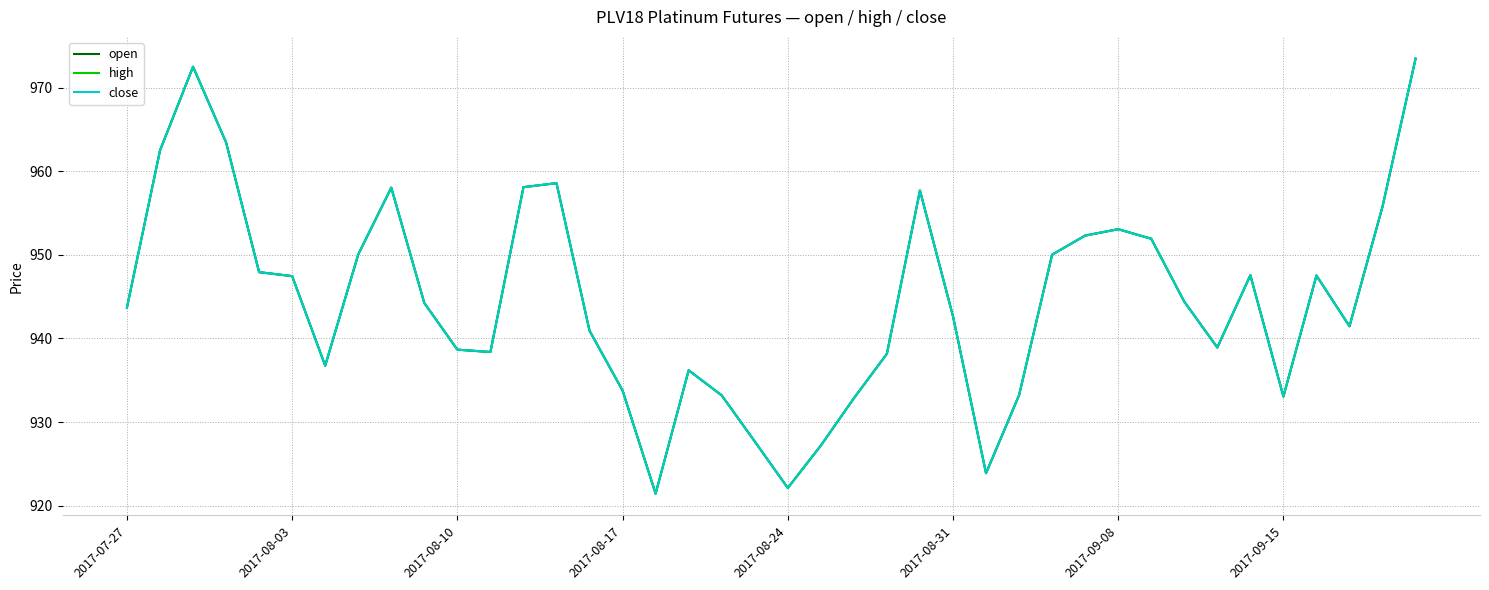

Does the chart display data point markers on the line(s)?

No